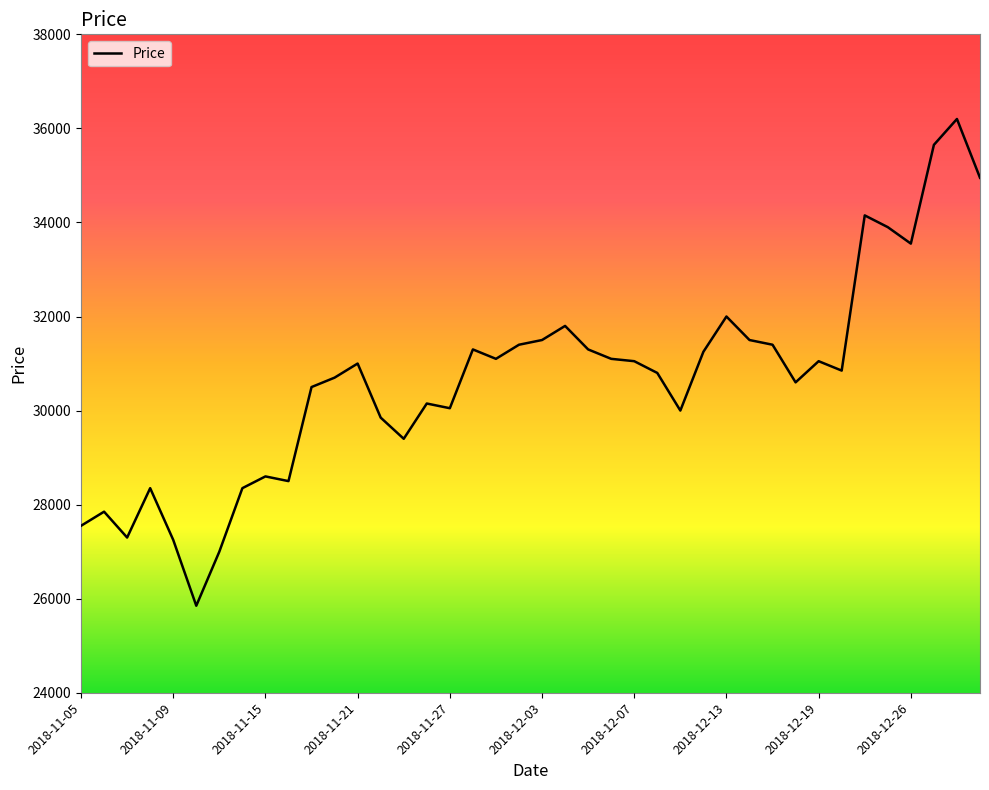

How many lines are shown in the chart?

1